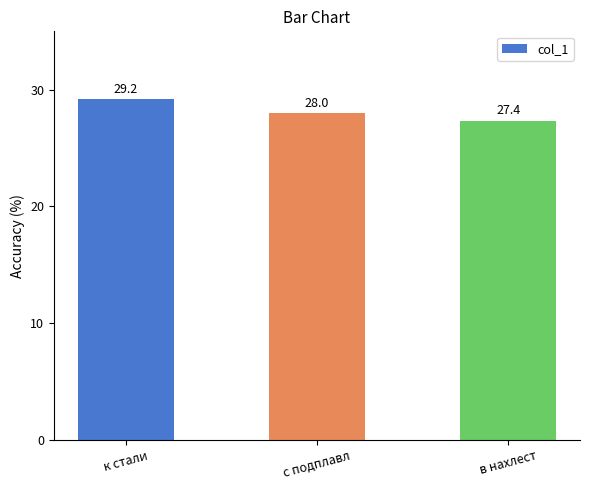

What is the minimum value shown in the chart?

27.4